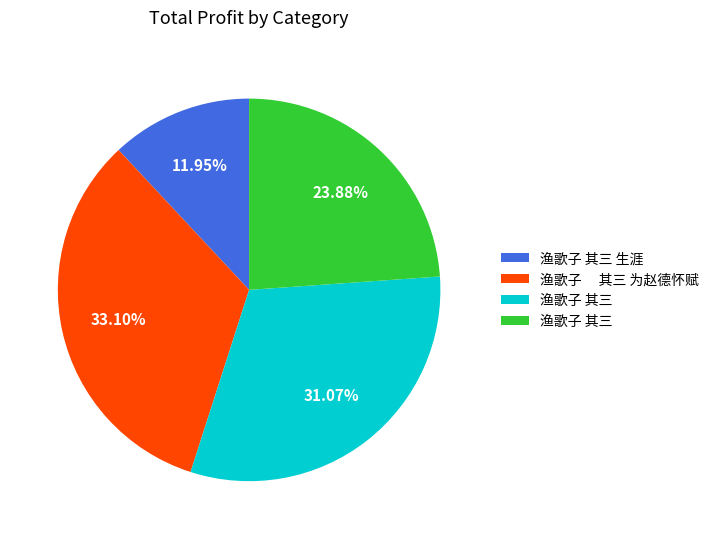

To the nearest percent, what is the difference between the largest and smallest slice percentages?

21%